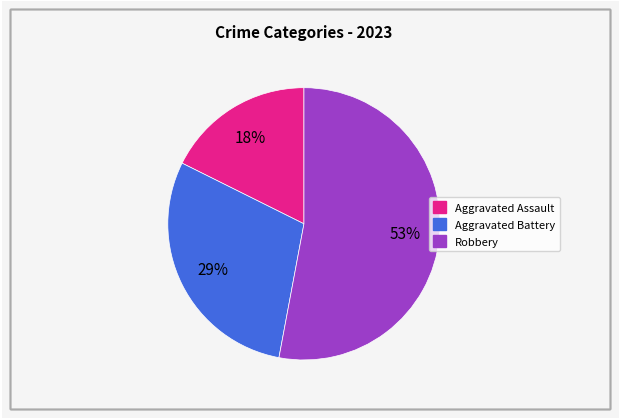

Rank the categories by value from highest to lowest.

Robbery, Aggravated Battery, Aggravated Assault